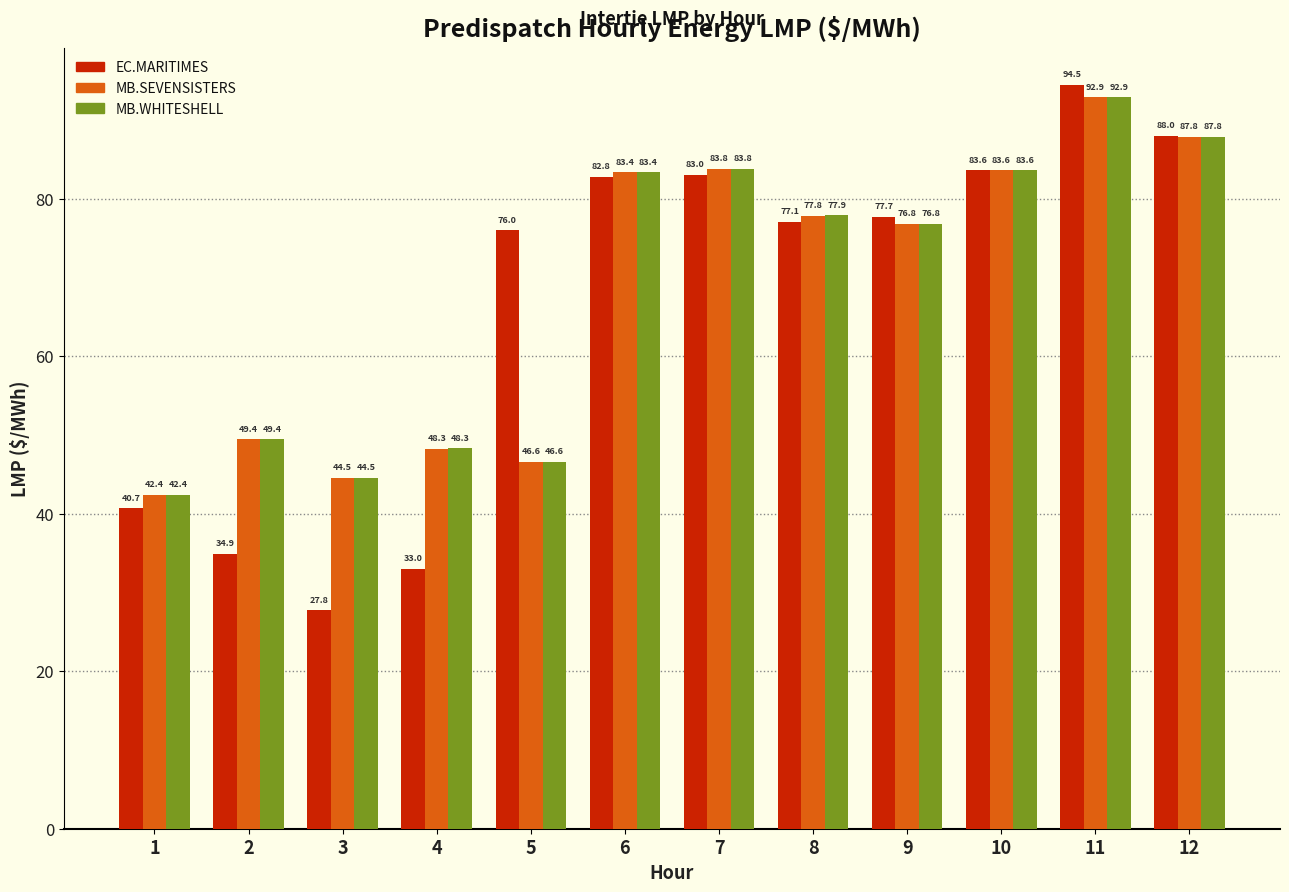

At which category does the chart reach its minimum across all series?

3